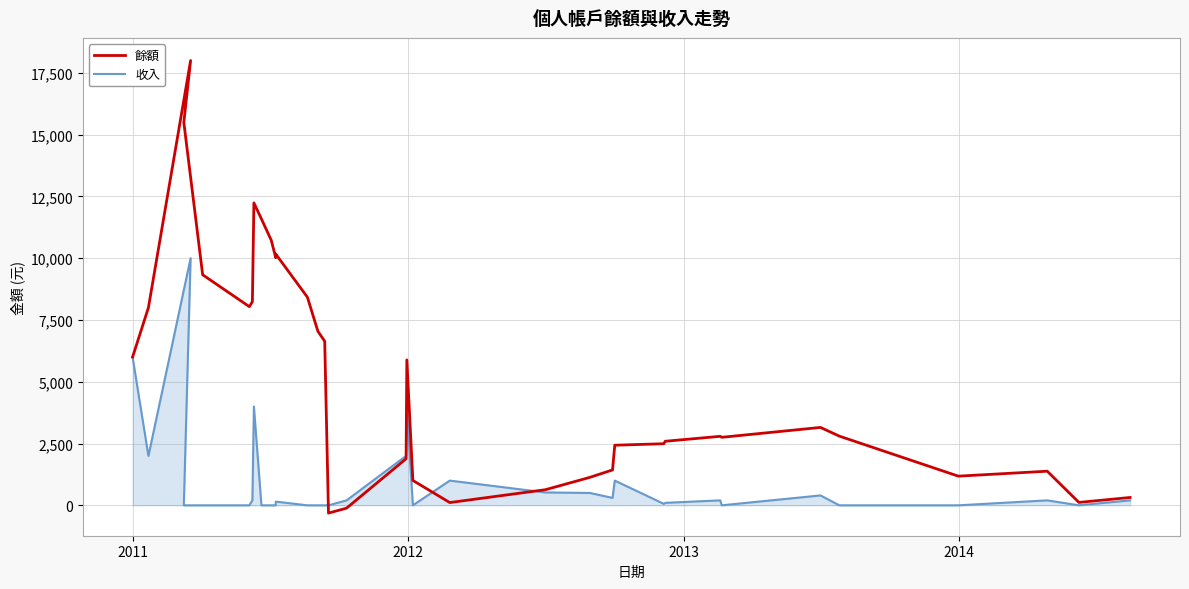

How many times do 收入 and 餘額 cross each other?

4